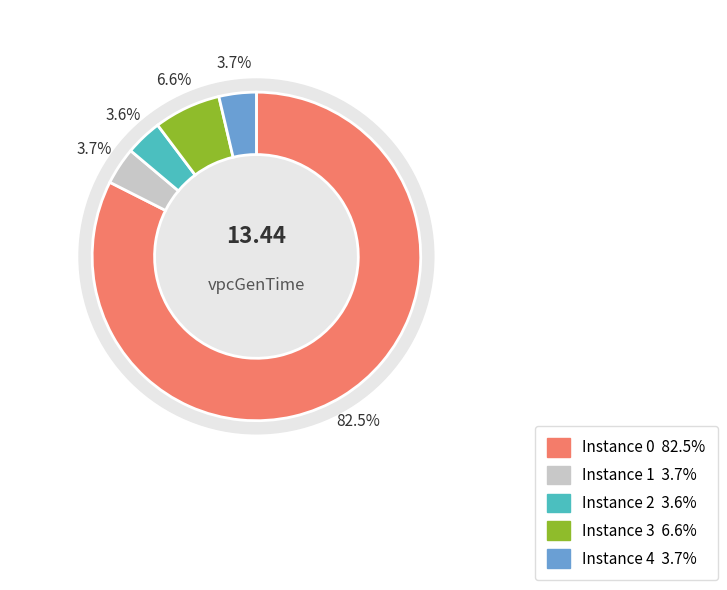

To the nearest percent, what is the average slice percentage?

20%